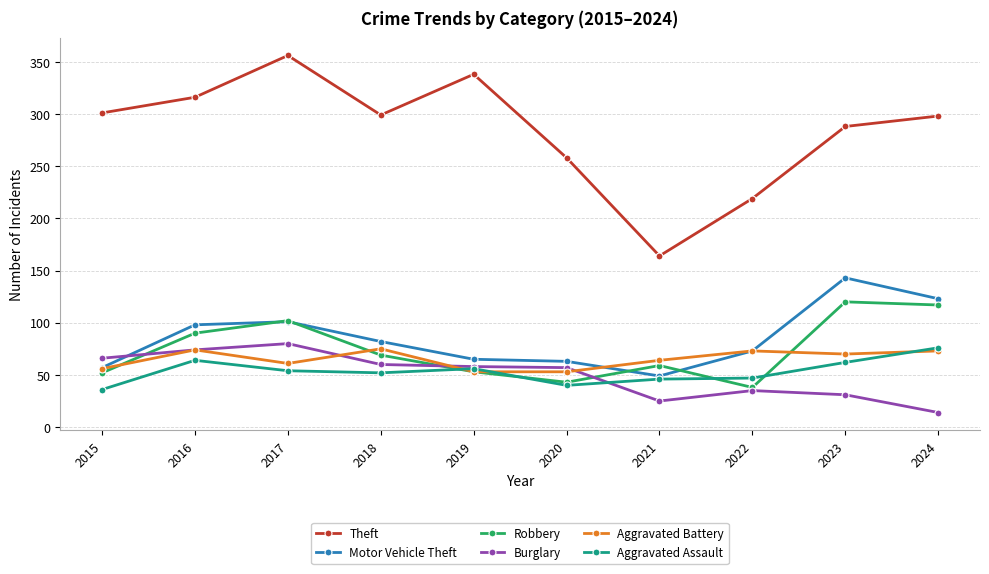

What is the approximate value of Aggravated Battery at 2021, to the nearest 5?

65